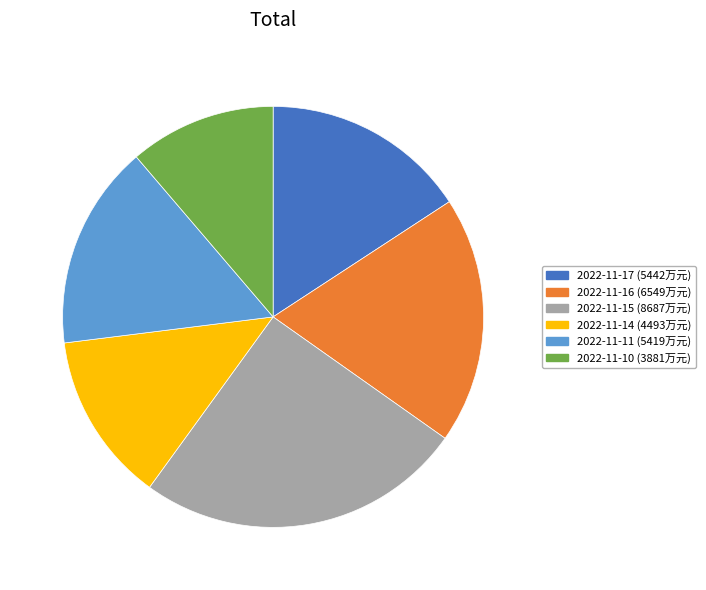

Does any single category account for the majority?

No